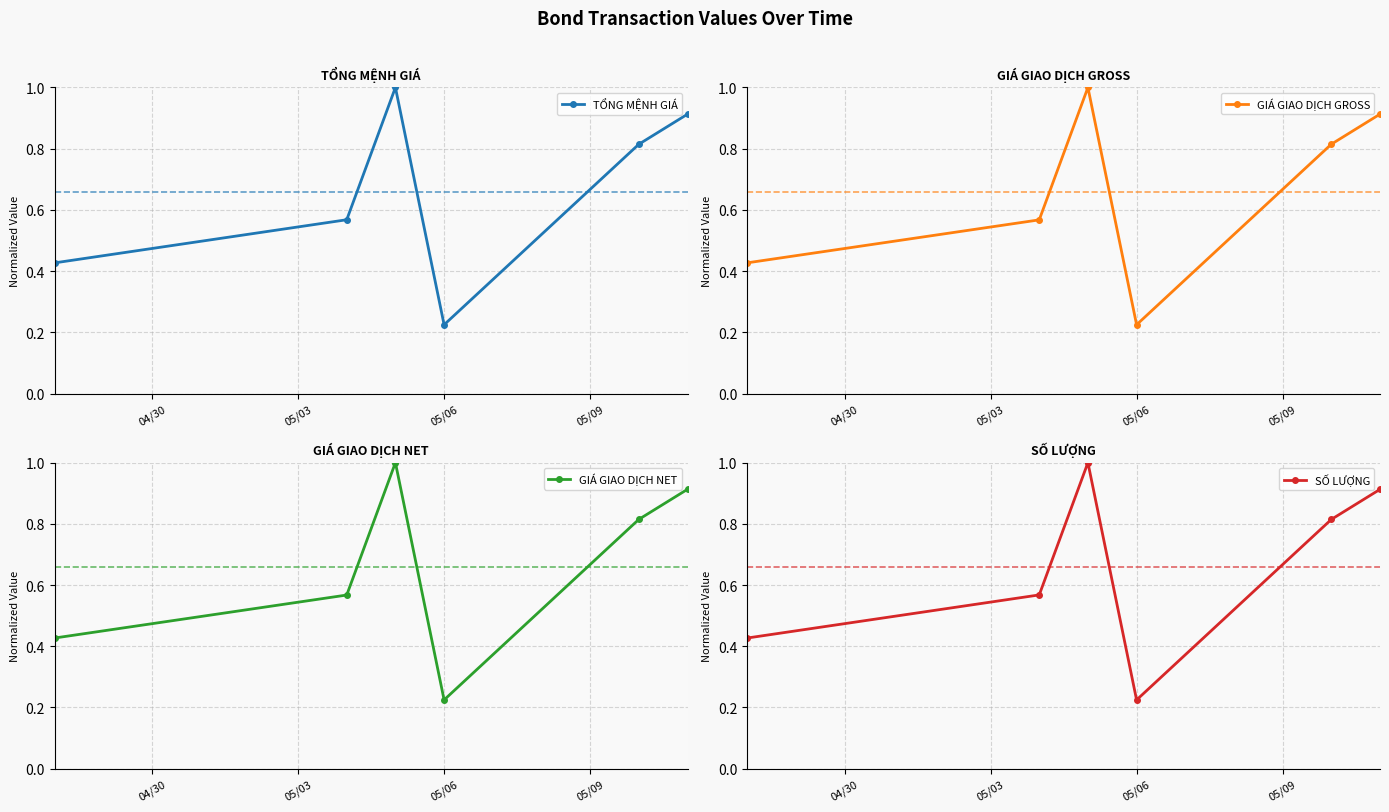

What is the greatest value displayed?

1.0